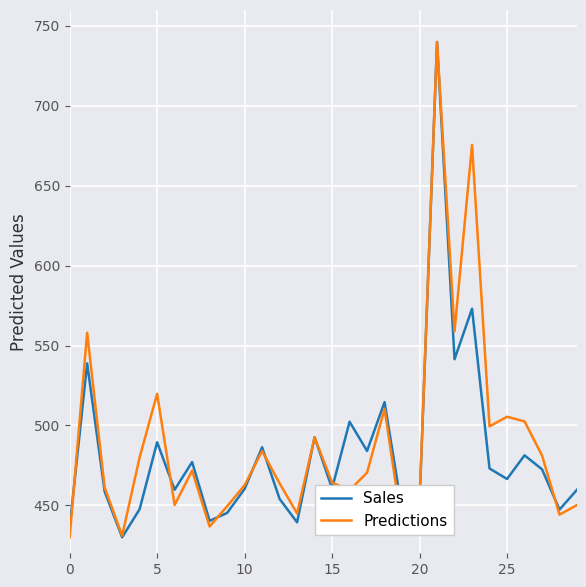

What is the greatest value displayed?

740.0